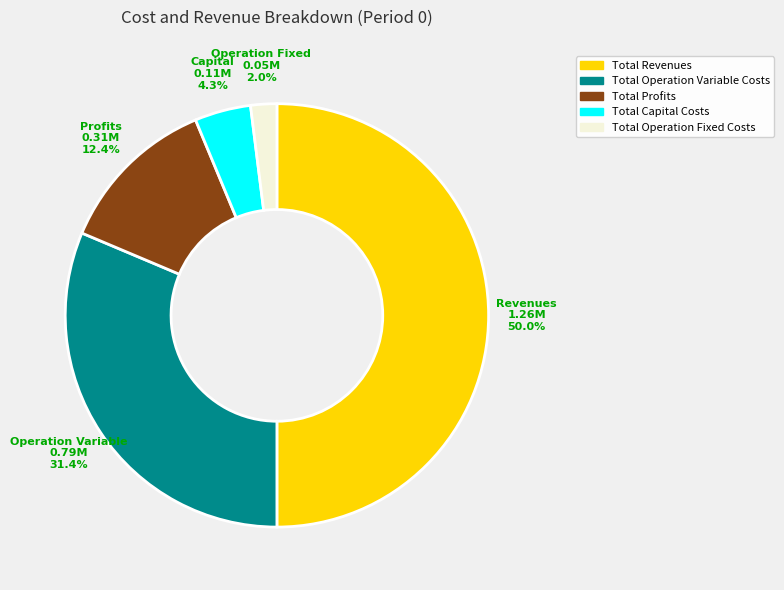

How many slices are in this pie chart?

5